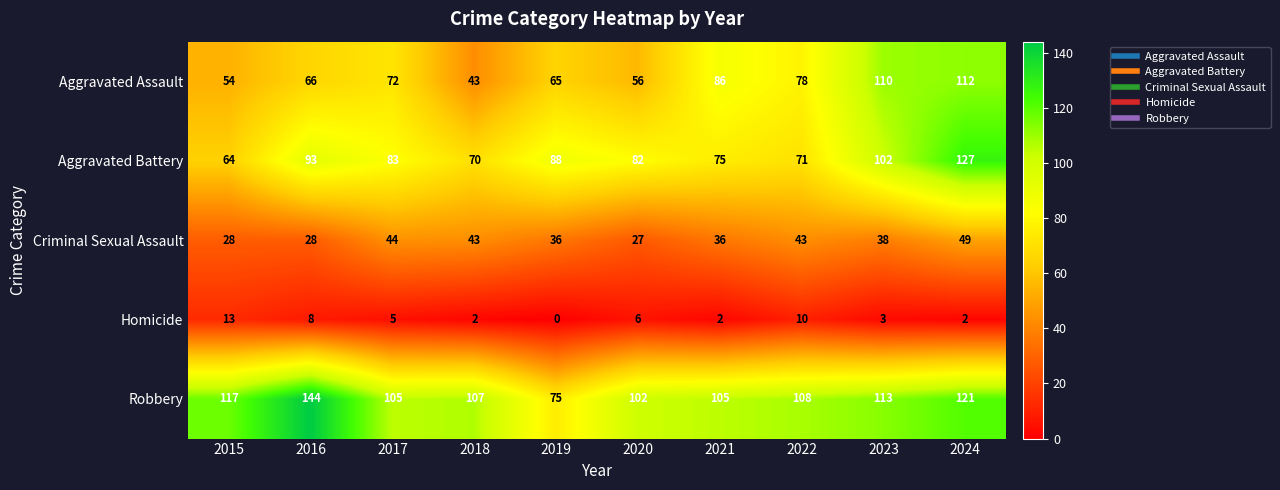

What is the spread (max minus min) of values at 2019?

88